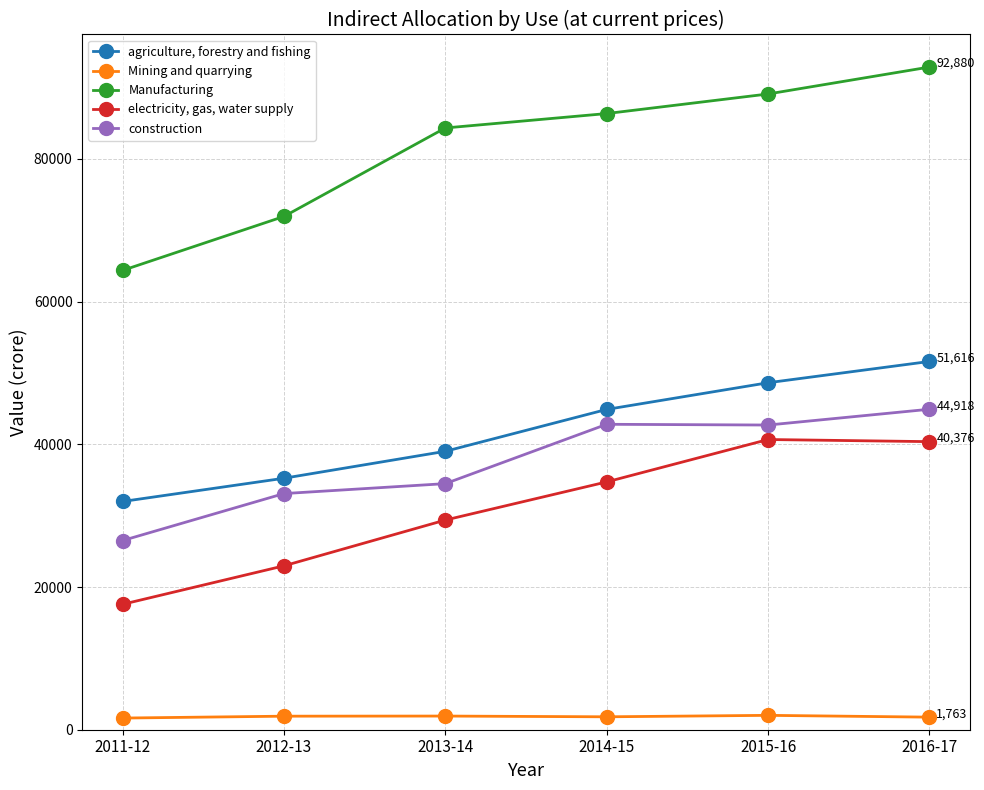

What is the difference between the second highest and minimum values in the electricity, gas, water supply series?

22798